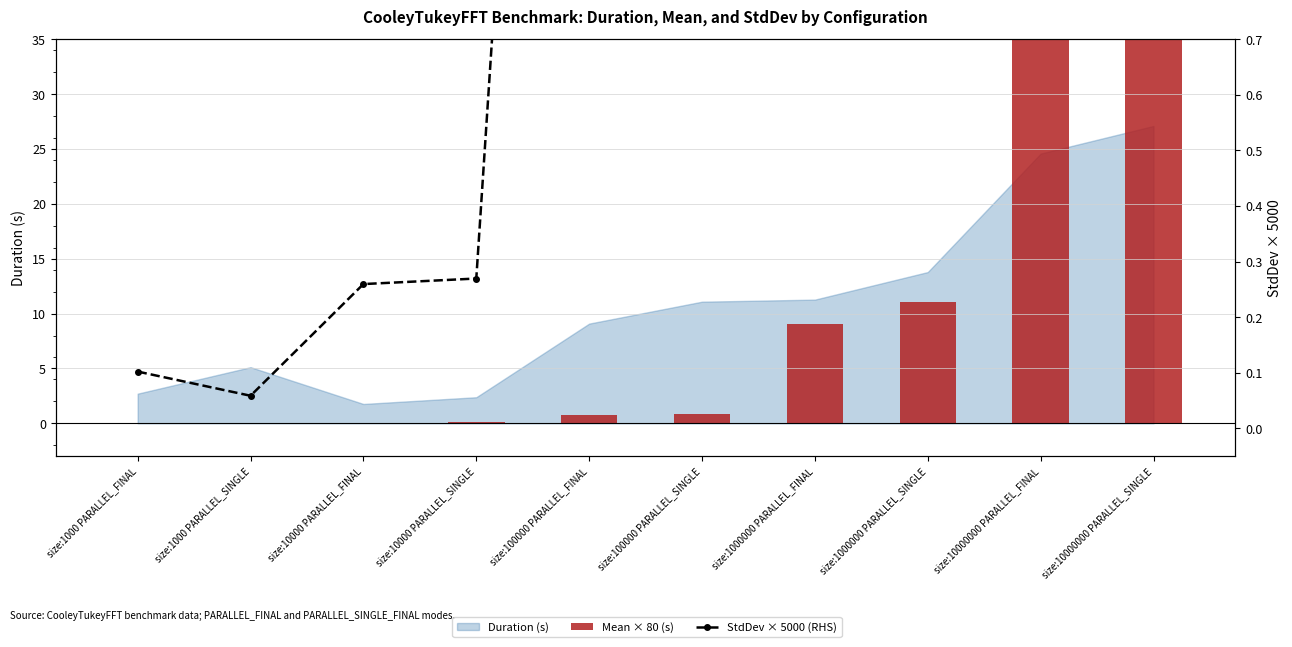

What is the total value across all series at size:10000 PARALLEL_FINAL?

0.3